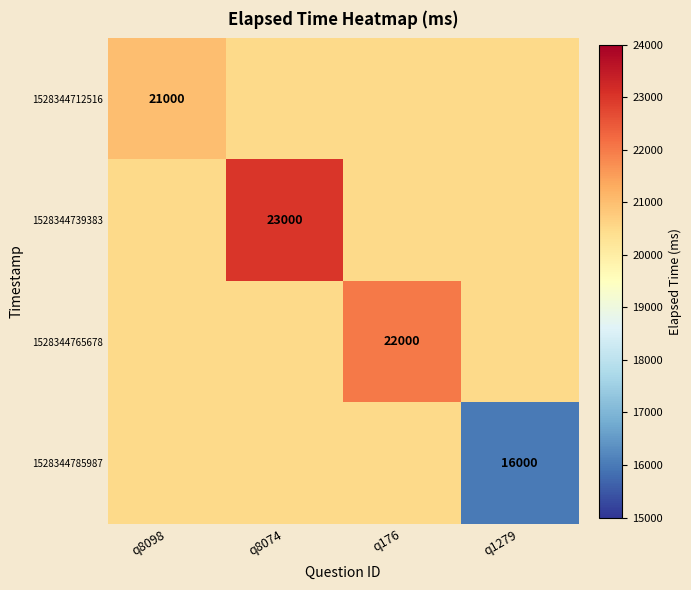

At how many categories does at least one series exceed 22080?

1